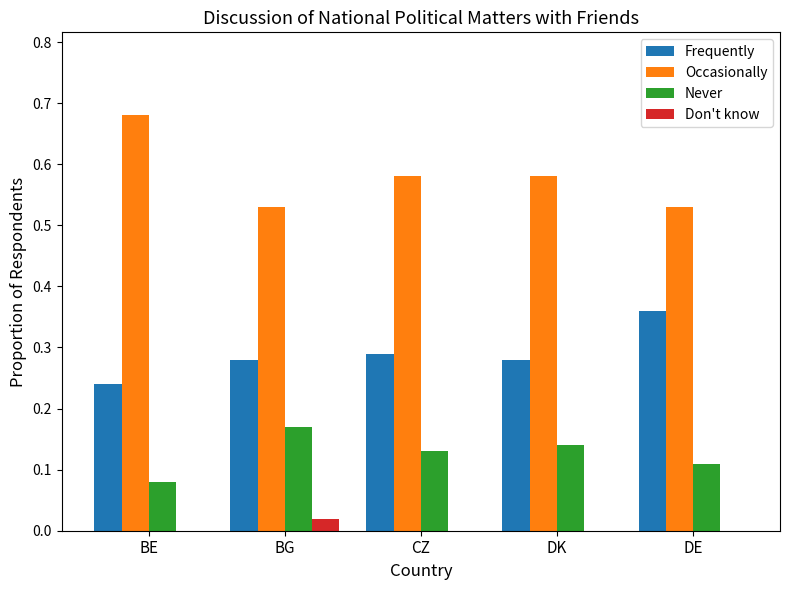

Is the value of Occasionally at DK greater than the value of Never at CZ?

Yes